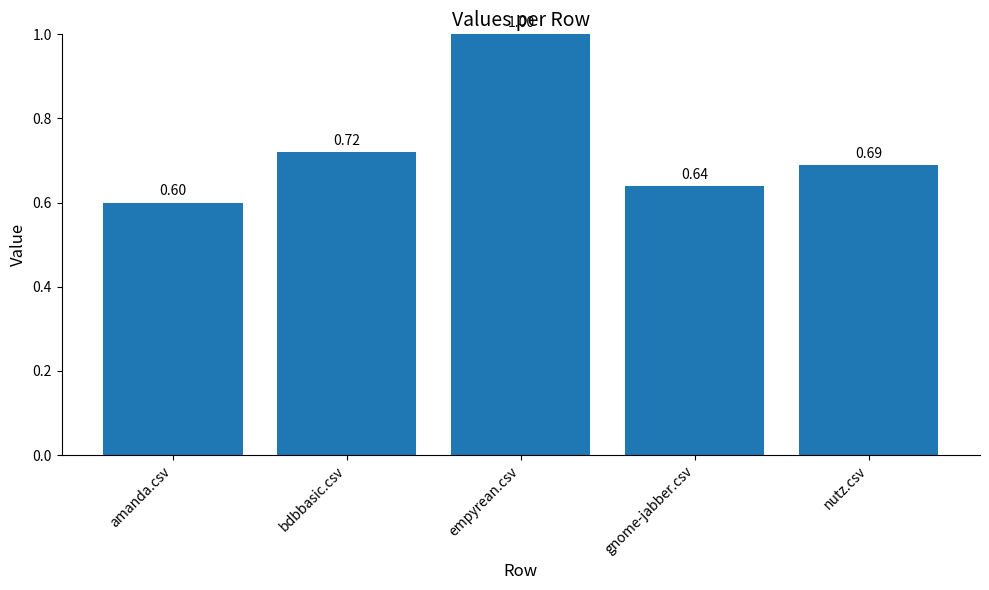

How many values are between 0 and 1?

5